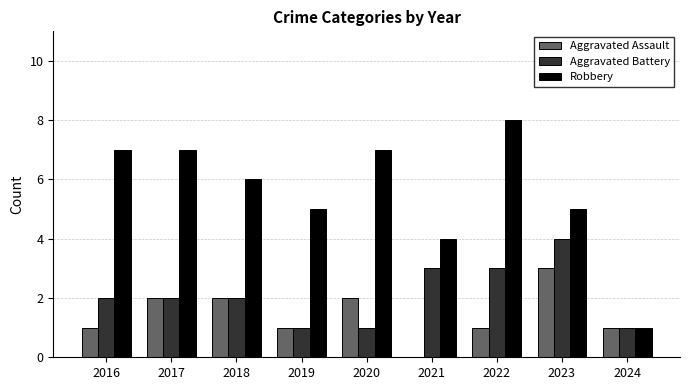

What is the approximate value of Aggravated Assault at 2023?

3